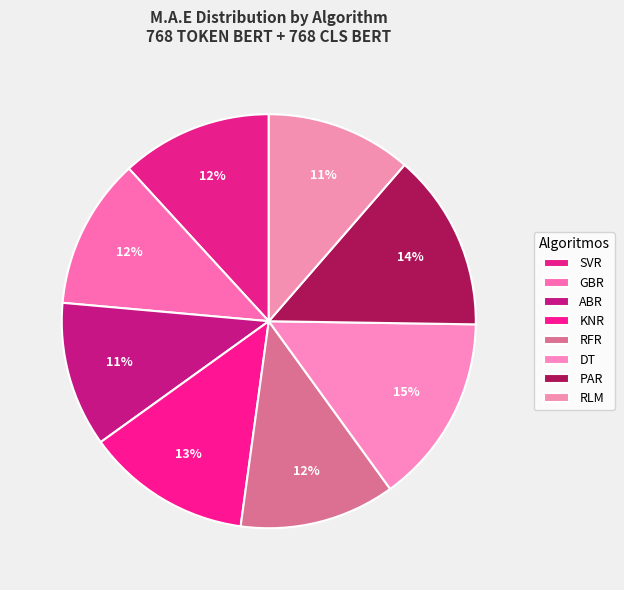

Is there a majority slice in this chart?

No